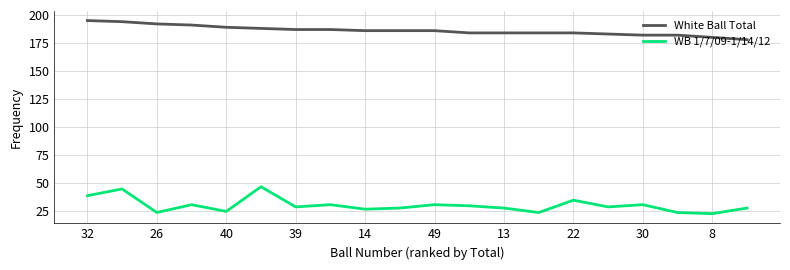

What is the minimum value shown in the chart?

23